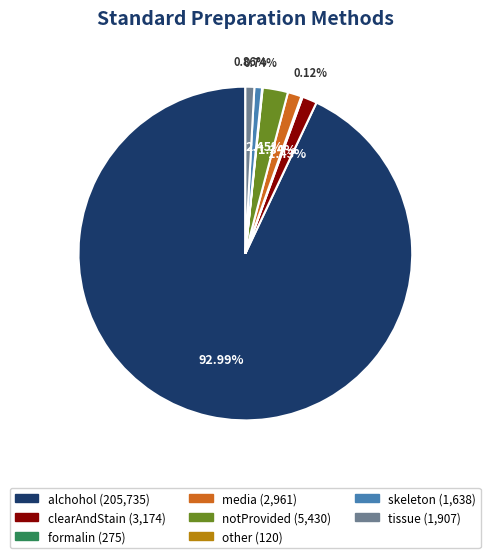

Which category has the biggest portion of the pie?

alchohol